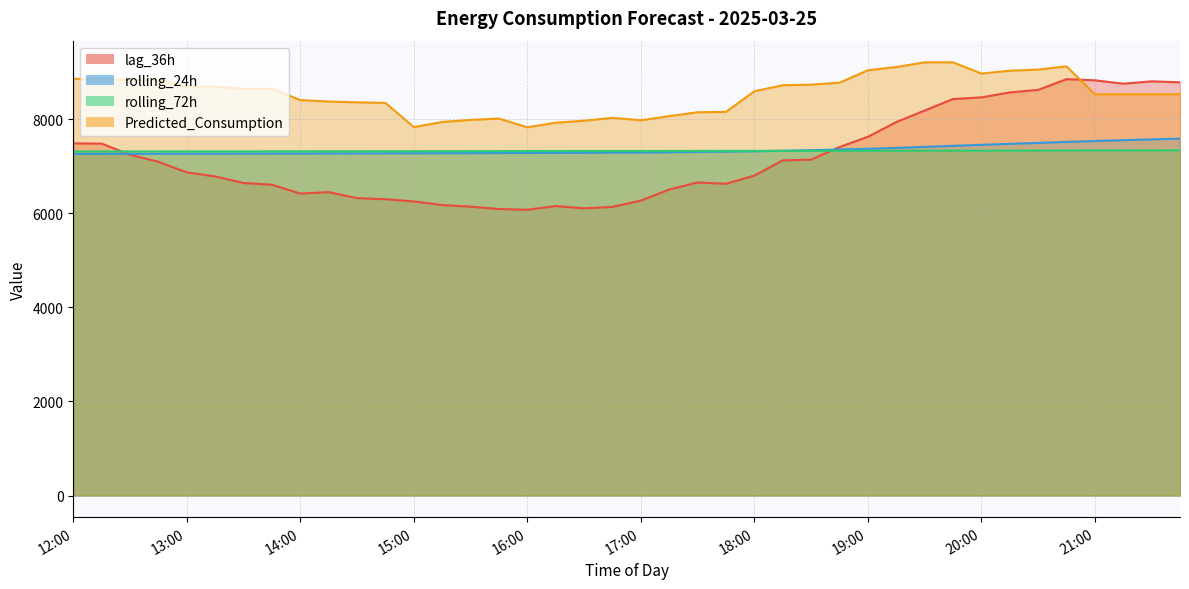

Which series has the largest total across all categories?

Predicted_Consumption